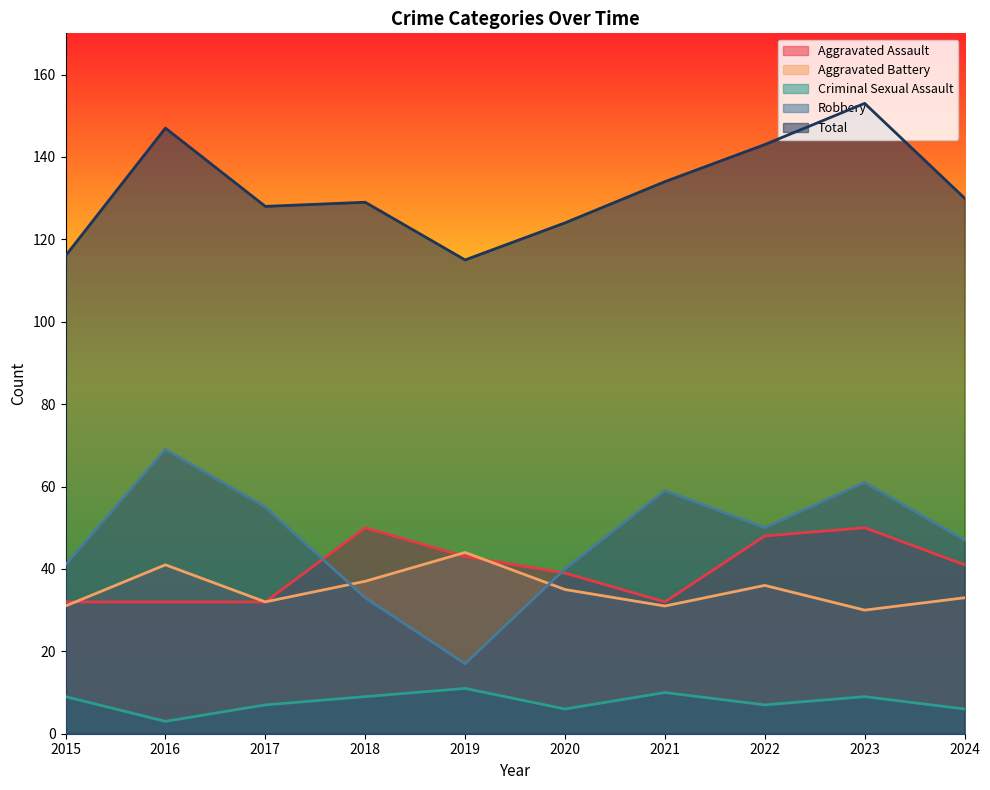

What is the value of the Criminal Sexual Assault point at the 3rd from the left?

7